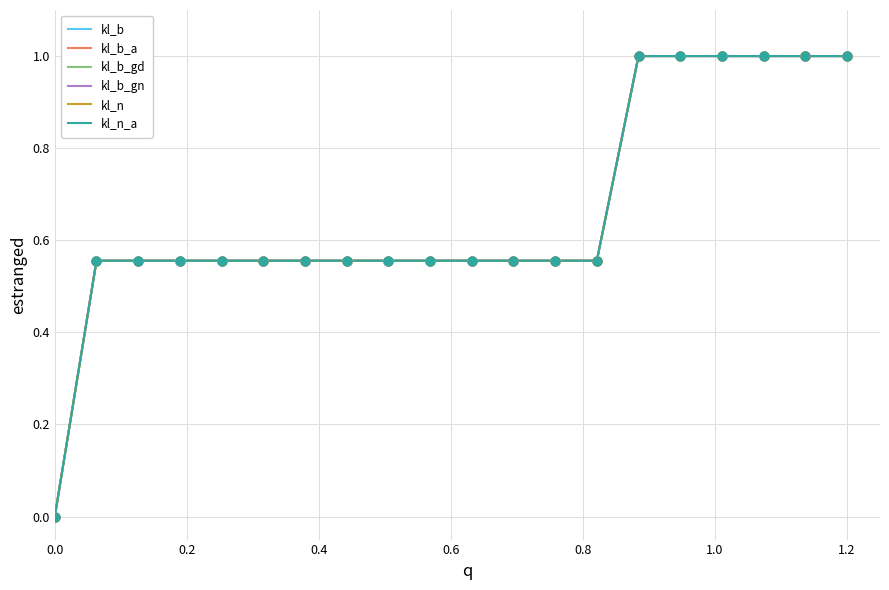

At how many categories does at least one series exceed 0?

19